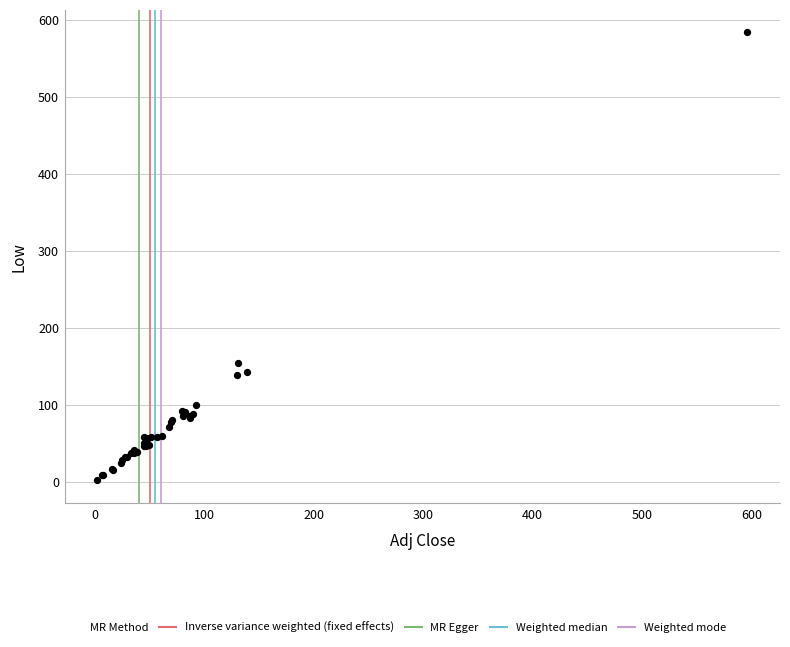

What Y value in the scatter plot is closest to 293?

154.2